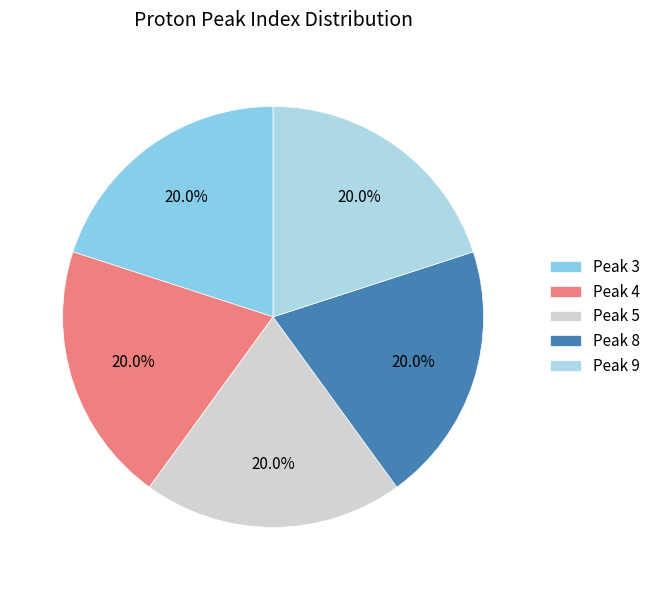

Does any single category account for the majority?

No